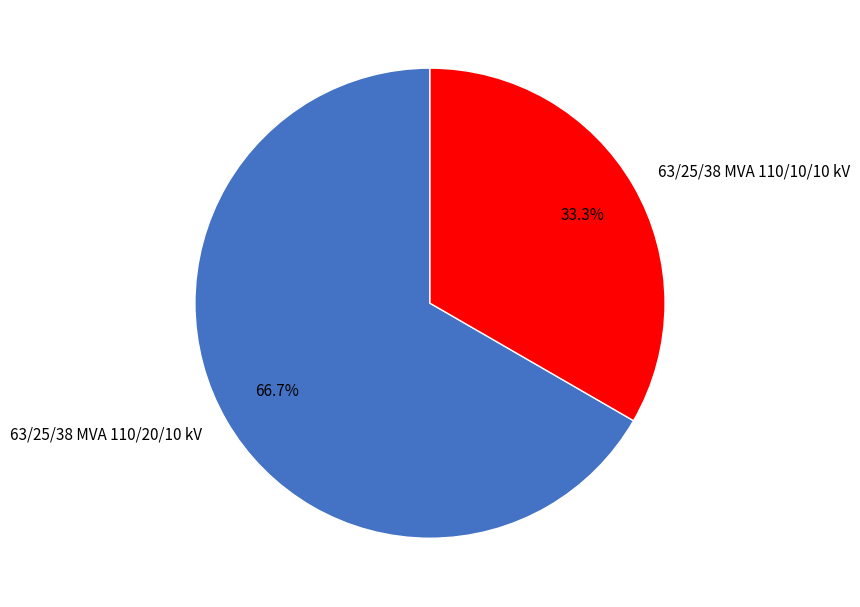

To the nearest percent, what is the difference between the largest and smallest slice percentages?

33%